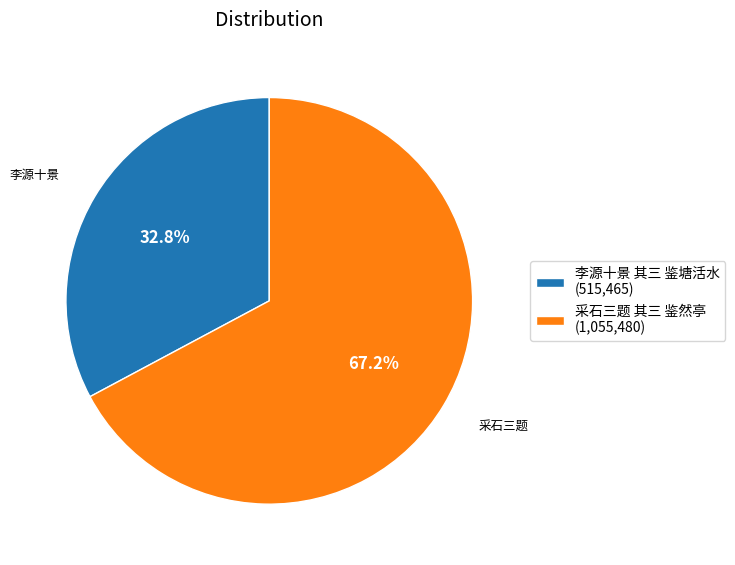

Between 李源十景 其三 鉴塘活水 and 采石三题 其三 鉴然亭, which is larger?

采石三题 其三 鉴然亭